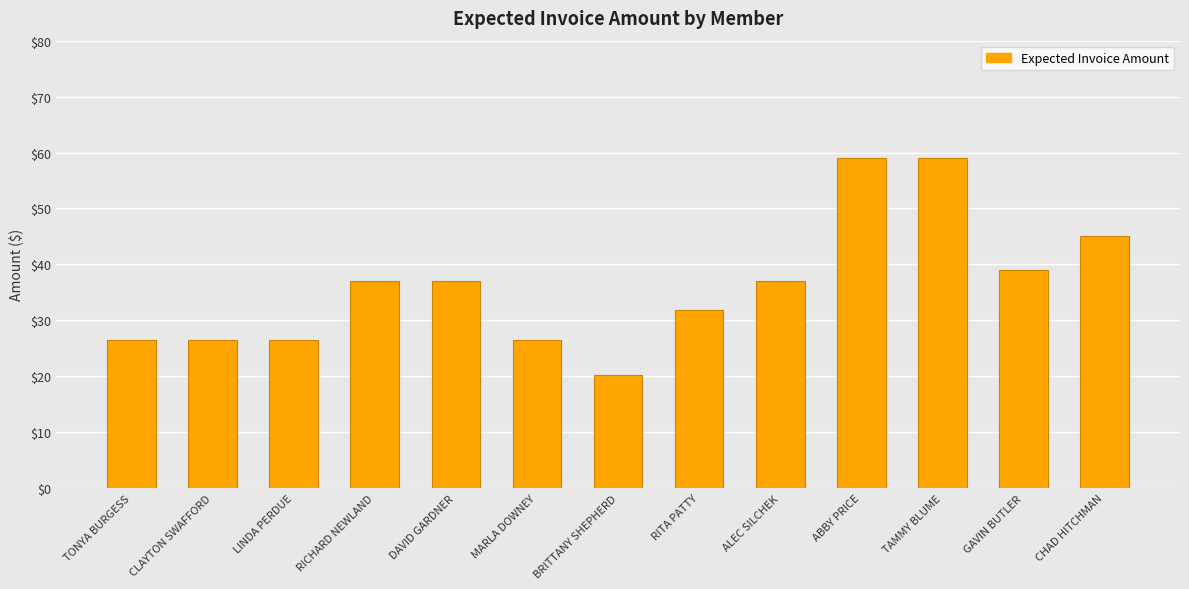

Reading left to right, list all the values displayed in this chart.

26.5	26.5	26.5	37.1	37.1	26.5	20.1	31.8	37.1	59.0	59.0	39.0	45.0